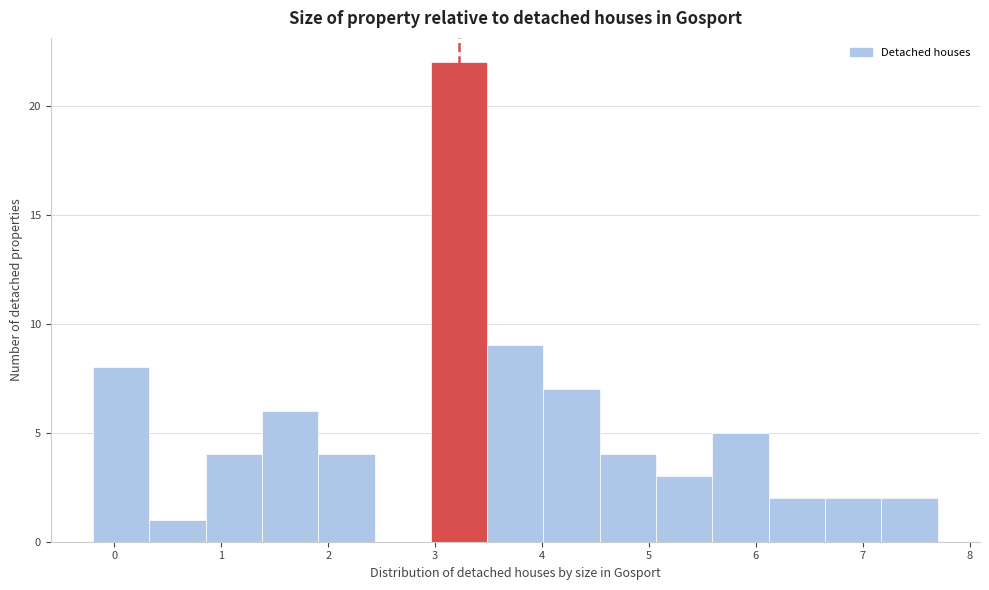

Reading left to right, list every bar in this chart as the range it spans on the x-axis followed by its height. Neither the bar edges nor the heights are printed on the chart, so give them approximately, as read against the axes.

-0.2 to 0.3: 8
0.3 to 0.9: 1
0.9 to 1.4: 4
1.4 to 1.9: 6
1.9 to 2.4: 4
2.4 to 3.0: 0
3.0 to 3.5: 22
3.5 to 4.0: 9
4.0 to 4.5: 7
4.5 to 5.1: 4
5.1 to 5.6: 3
5.6 to 6.1: 5
6.1 to 6.6: 2
6.6 to 7.2: 2
7.2 to 7.7: 2